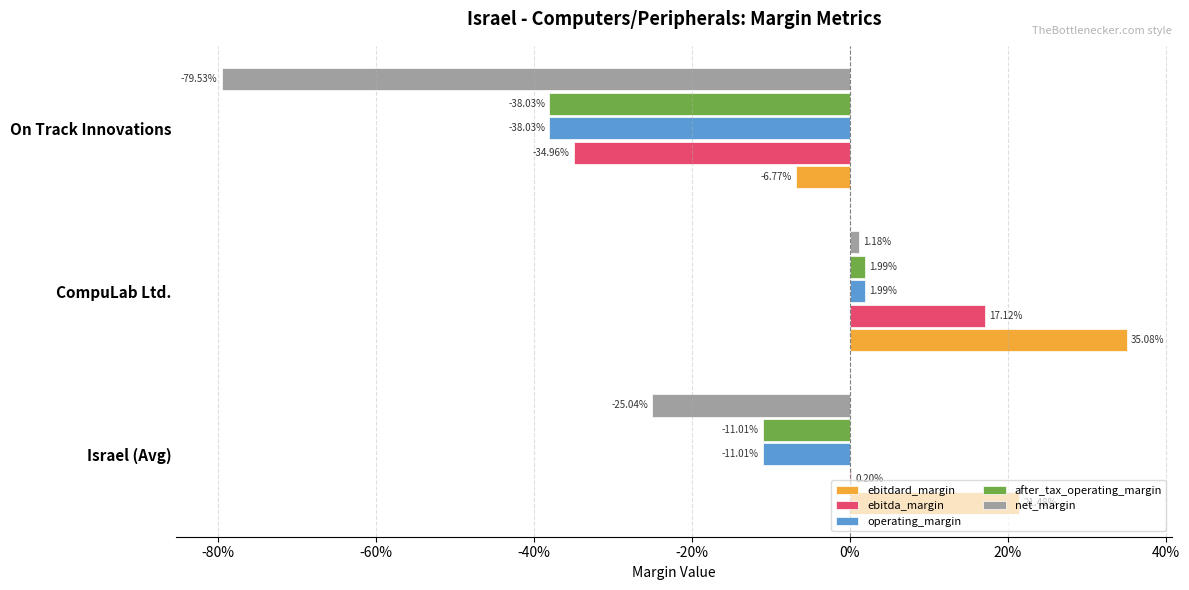

What are all the series names shown in the legend?

ebitdard_margin, ebitda_margin, operating_margin, after_tax_operating_margin, net_margin